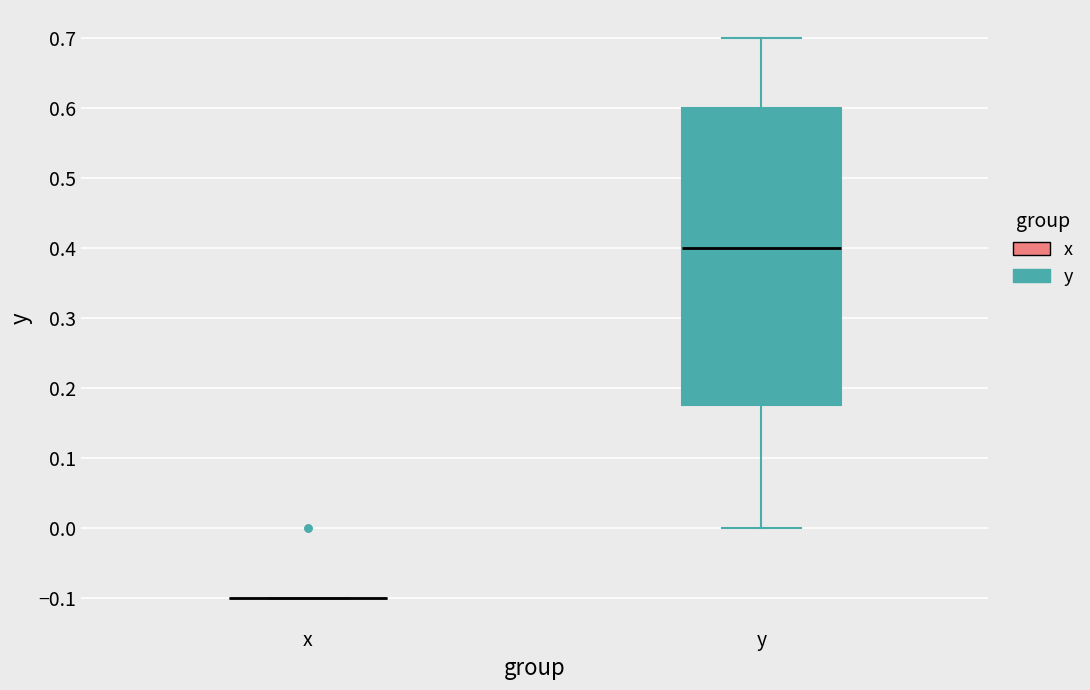

Reading left to right, read every box against the y-axis: the position of its median line, the range the box covers, and the ends of its whiskers. The values are not printed on the chart, so give them approximately, as read against the axis.

x: box collapsed to a line at -0.10, whiskers -0.10 to -0.10
y: median 0.40, box 0.18 to 0.60, whiskers 0.00 to 0.70